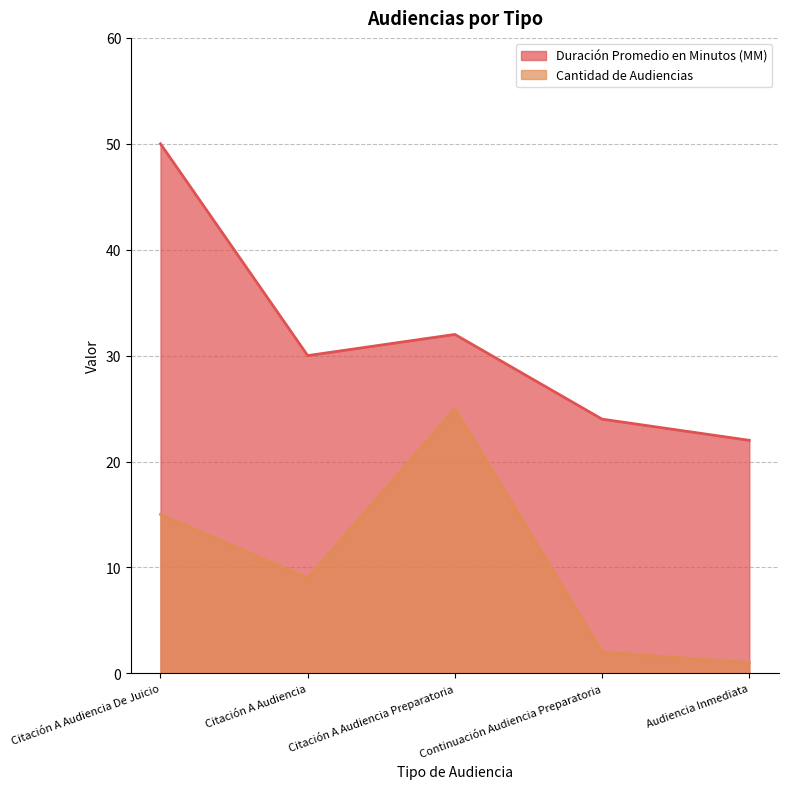

Rank the series by their maximum value, from lowest to highest.

Cantidad de Audiencias, Duración Promedio en Minutos (MM)